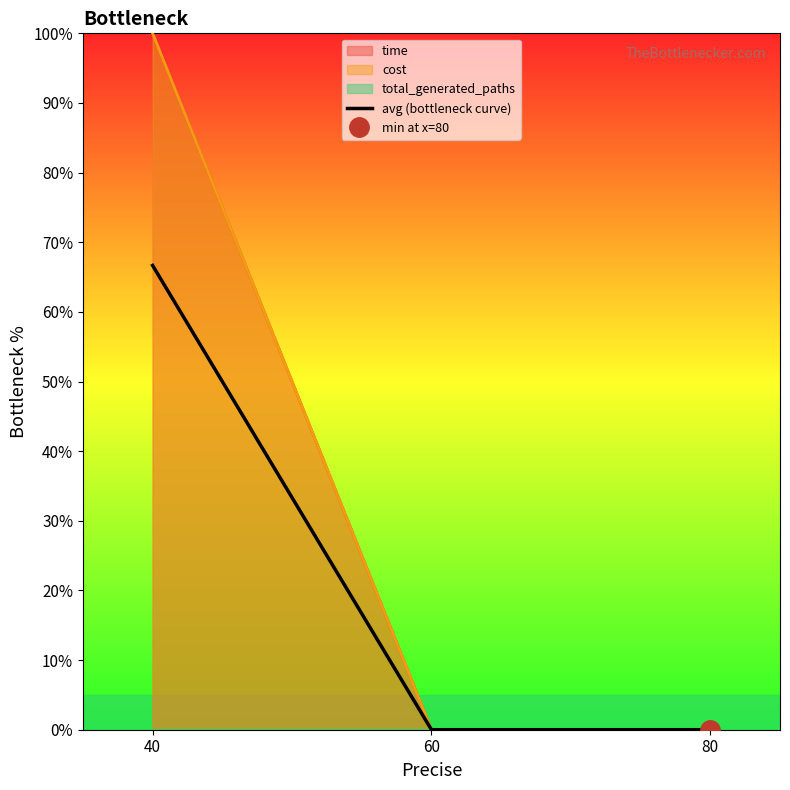

Reading right to left, what are all the values shown in this chart?

0.0	0.0	66.7